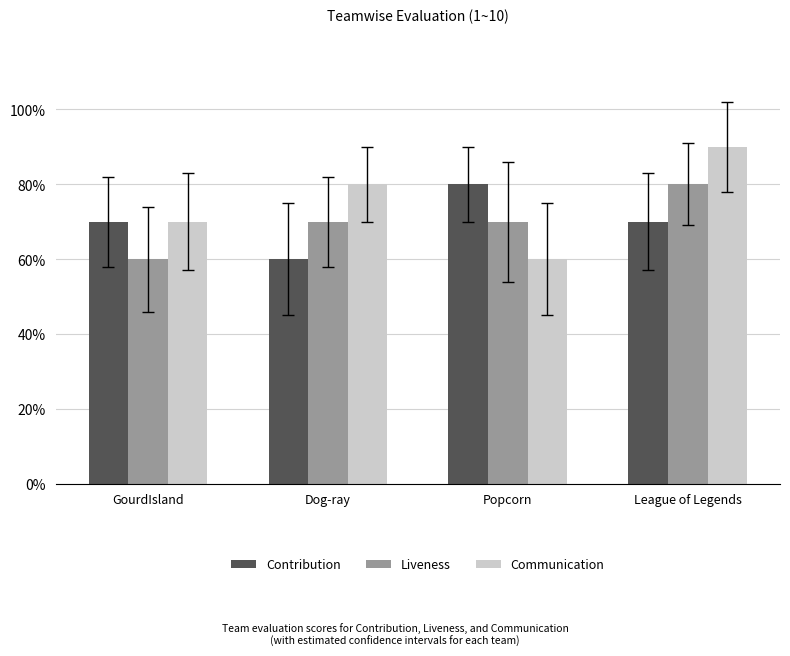

Reading right to left, transcribe all the data shown in this chart.

Contribution: League of Legends=7	Popcorn=8	Dog-ray=6	GourdIsland=7
Liveness: League of Legends=8	Popcorn=7	Dog-ray=7	GourdIsland=6
Communication: League of Legends=9	Popcorn=6	Dog-ray=8	GourdIsland=7